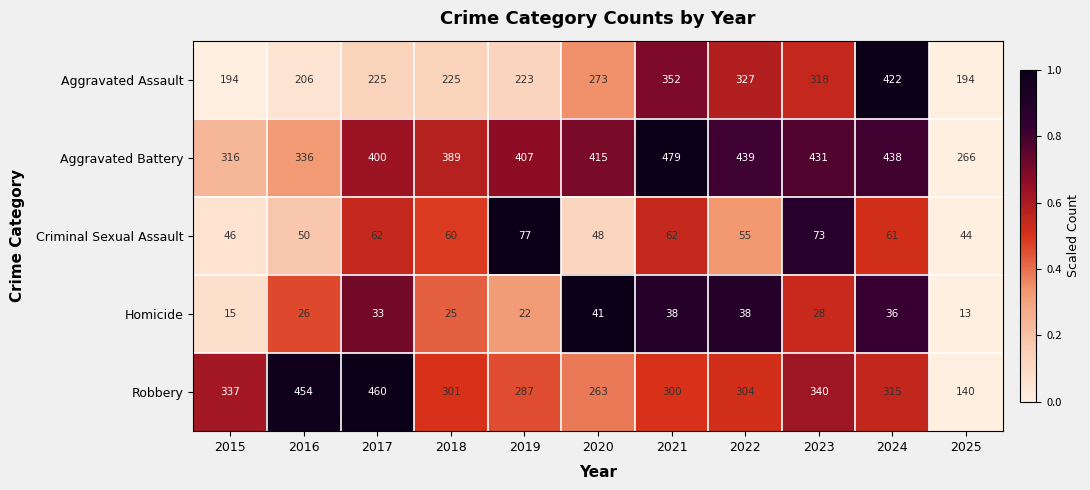

What value does the Criminal Sexual Assault series have at 2019?

77